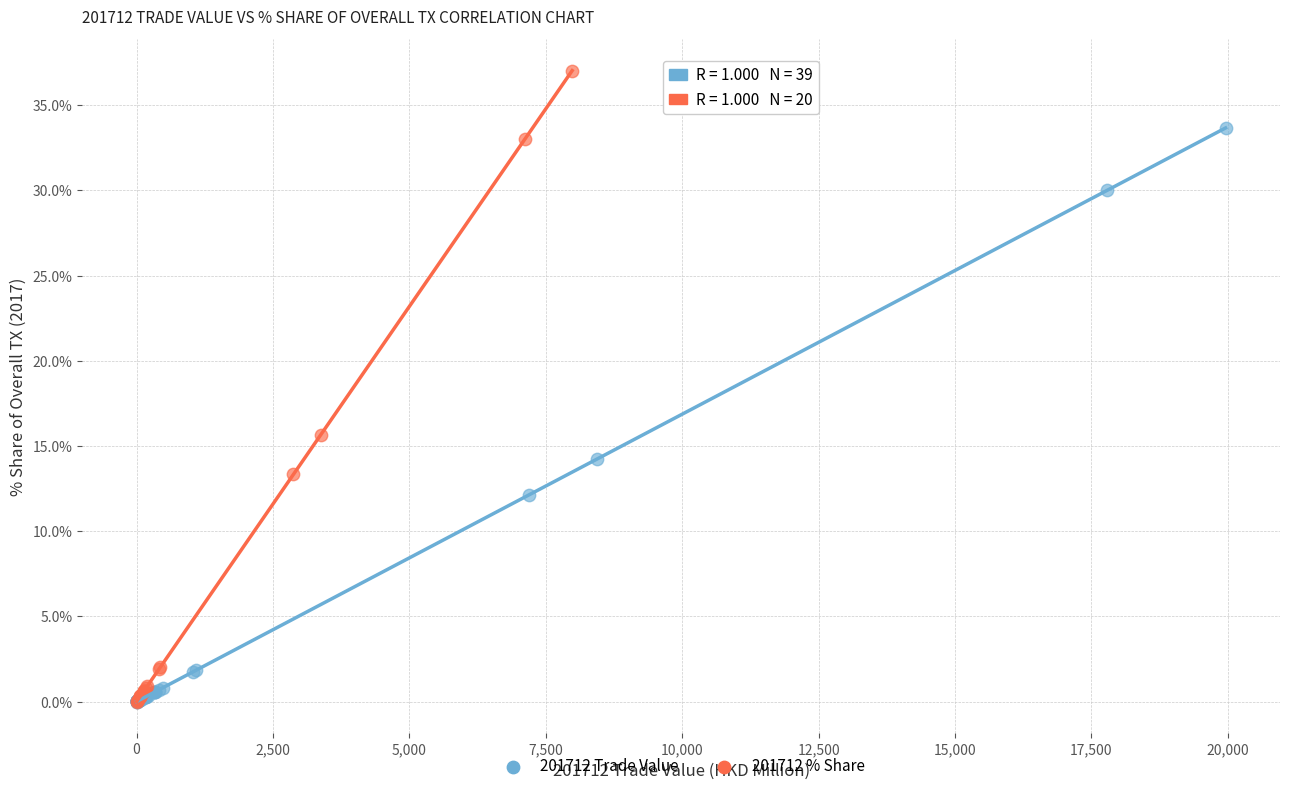

Which series has the widest spread of Y values?

201712 % Share